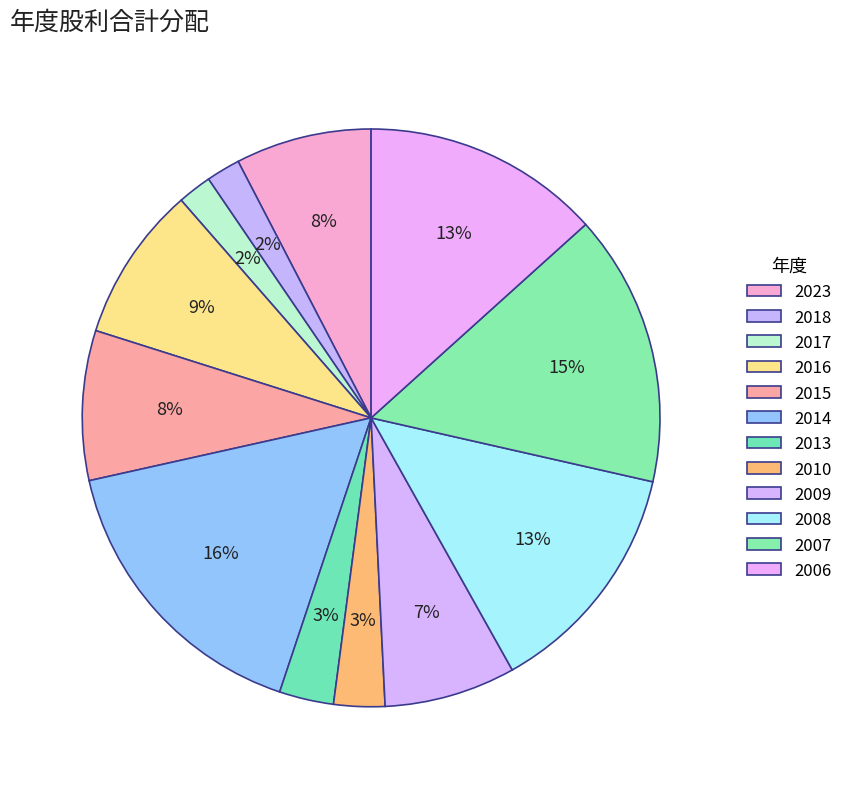

True or false: 2013 accounts for 3% of the total.

True